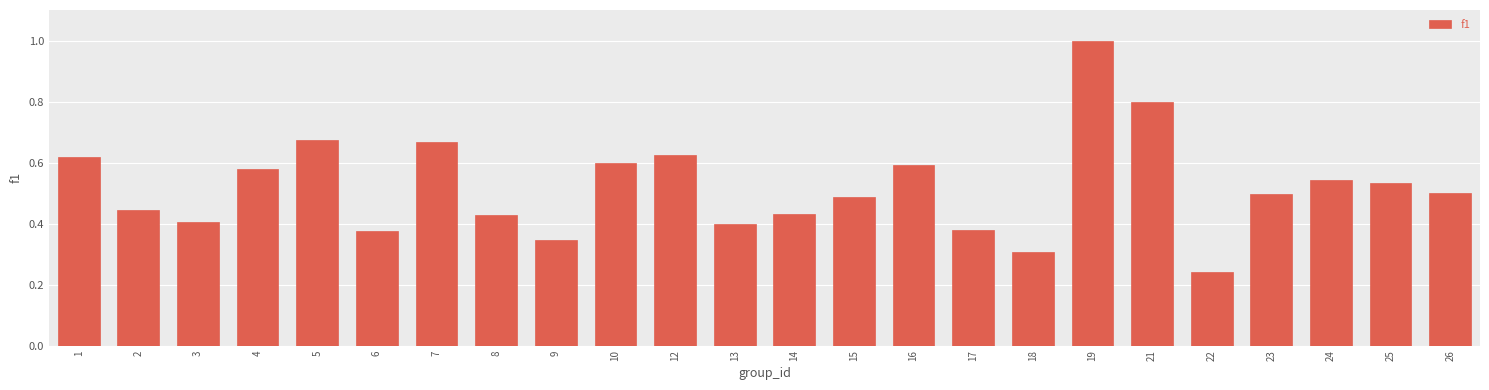

Between 8 and 24, which is larger?

24